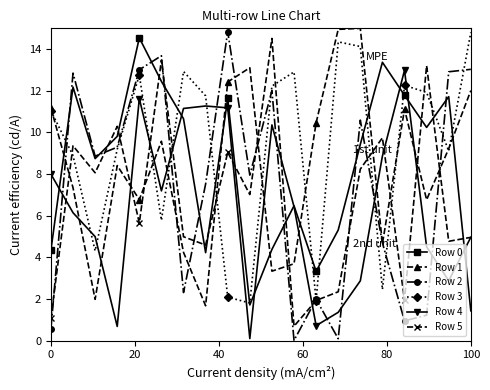

Which series has the largest range (max minus min)?

Row 2